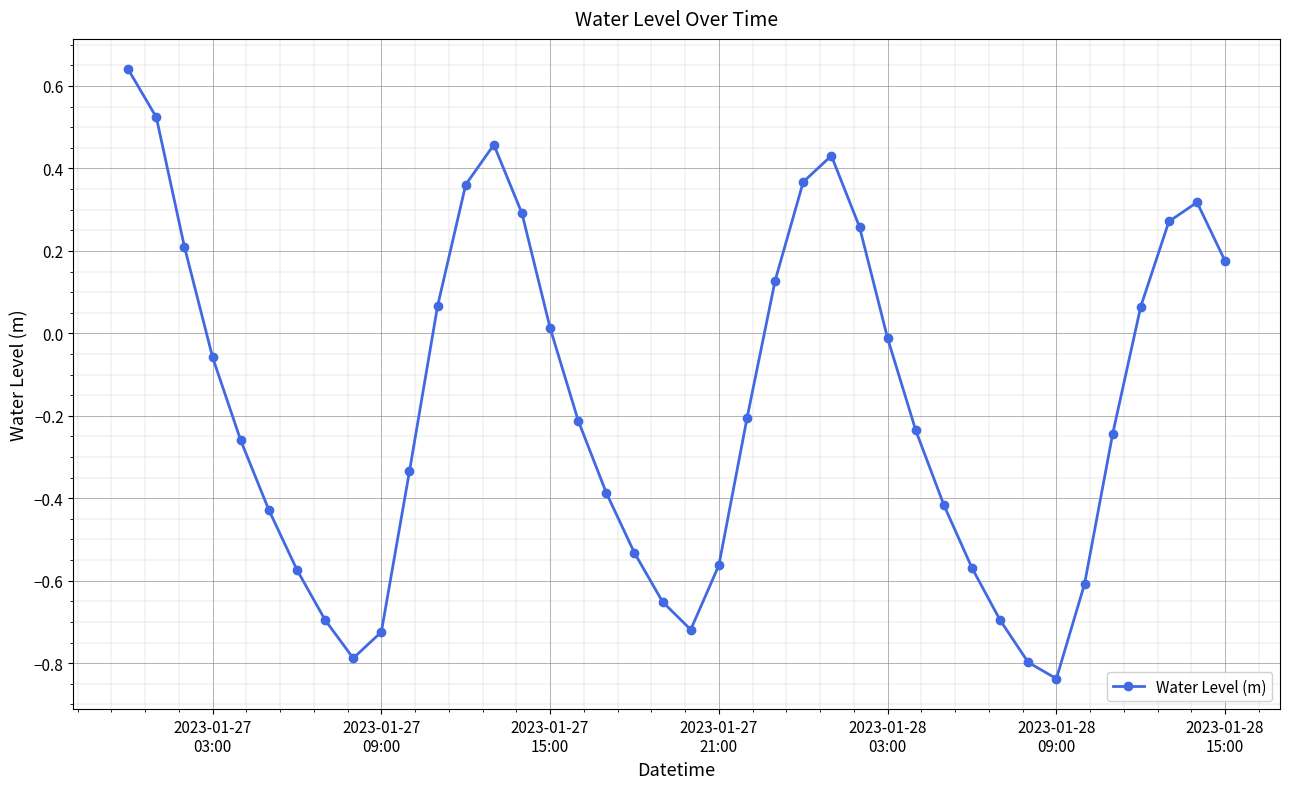

What is the difference between the maximum and minimum values?

1.5